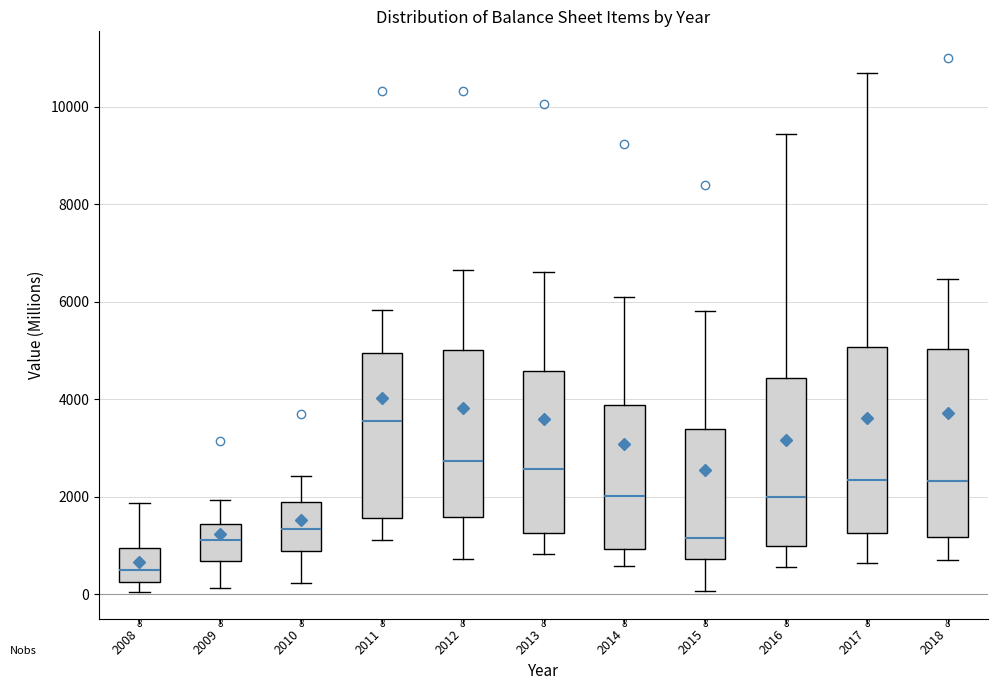

Which box has the lowest median line?

2008